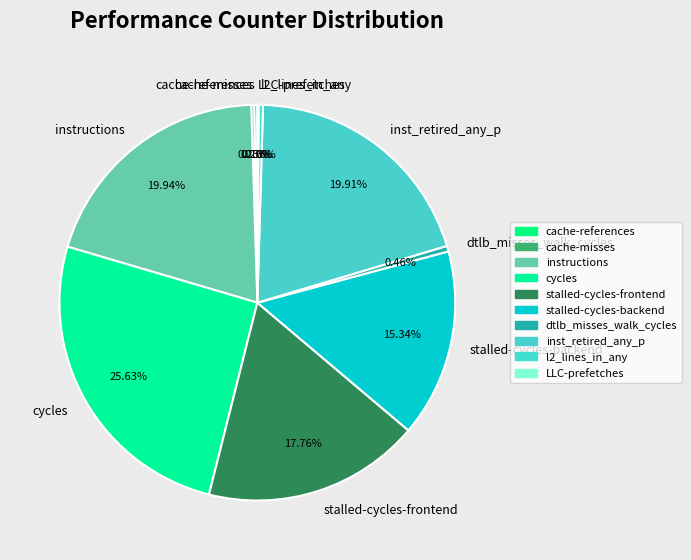

Is it true that dtlb_misses_walk_cycles is 0% of the pie?

True